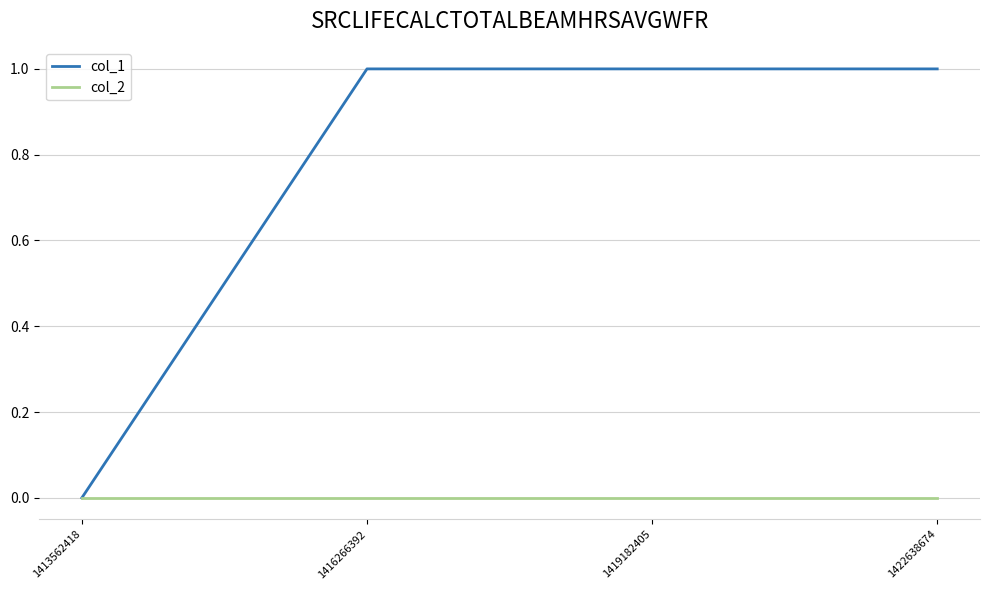

Which series has the widest spread of values?

col_1